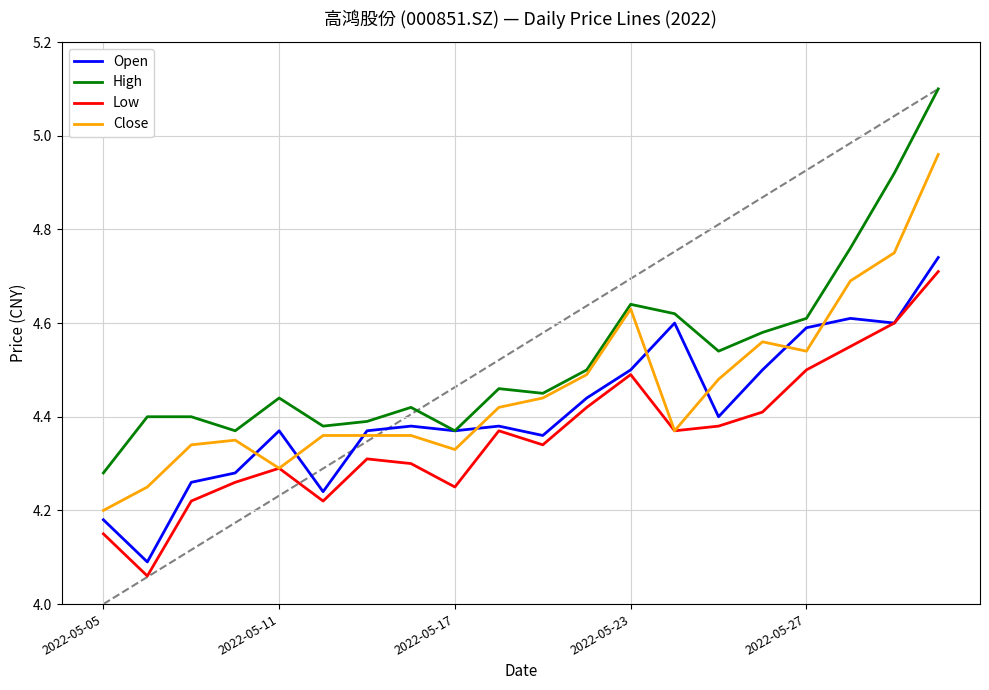

Which series has the largest total across all categories?

High